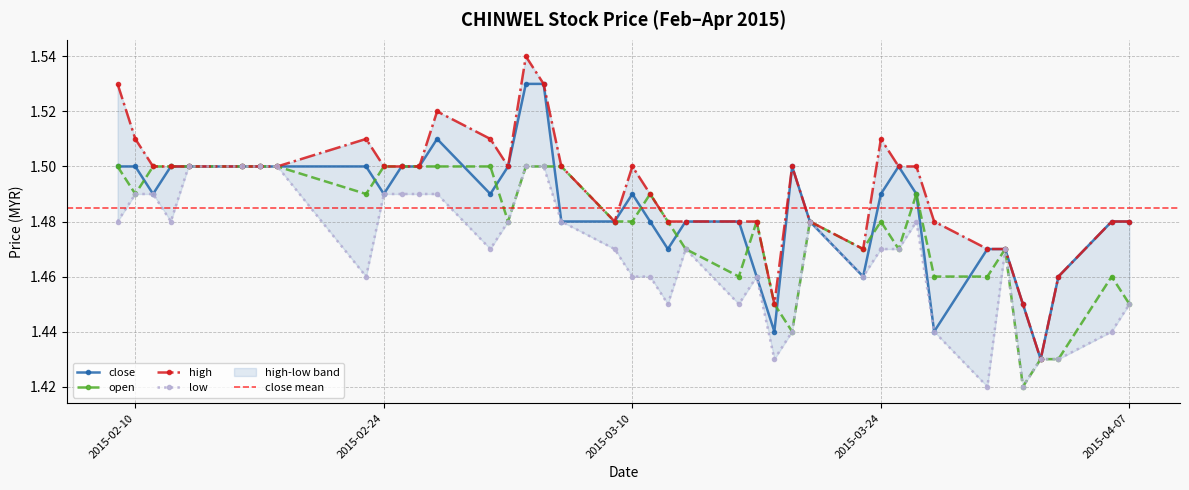

List the series in order of their peak value, highest first.

high, close, open, low